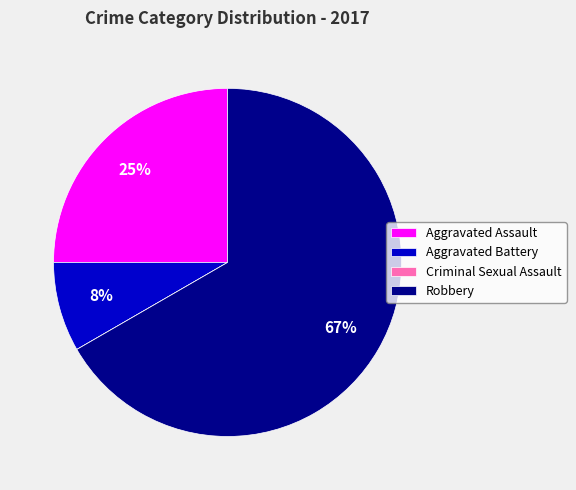

To the nearest percent, what is the average slice percentage?

25%